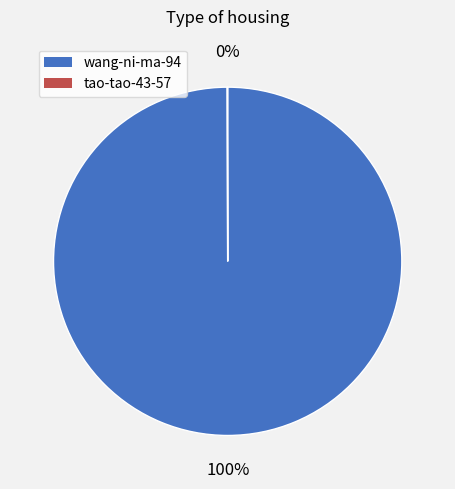

Which category has the biggest portion of the pie?

wang-ni-ma-94